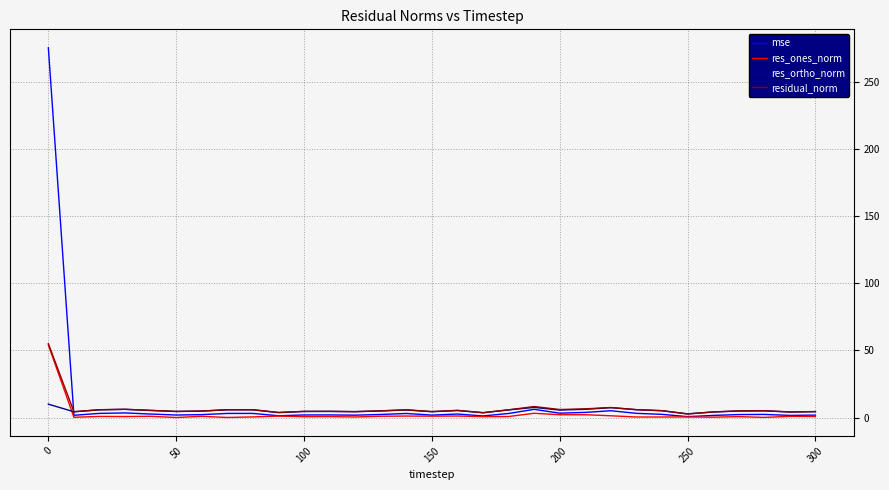

After their last crossing, which series has the higher values: res_ones_norm or res_ortho_norm?

res_ortho_norm